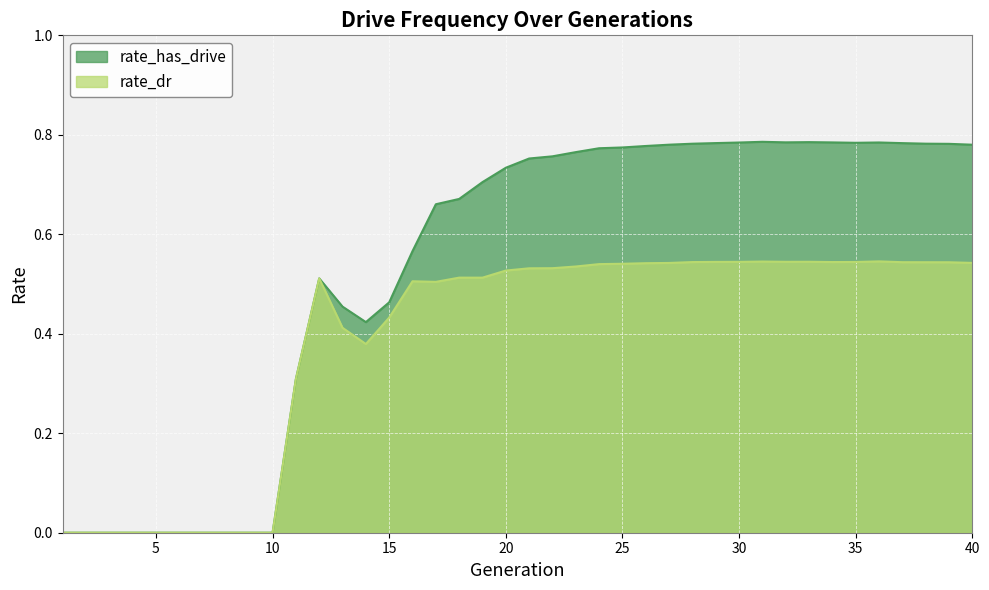

How many lines are shown in the chart?

2